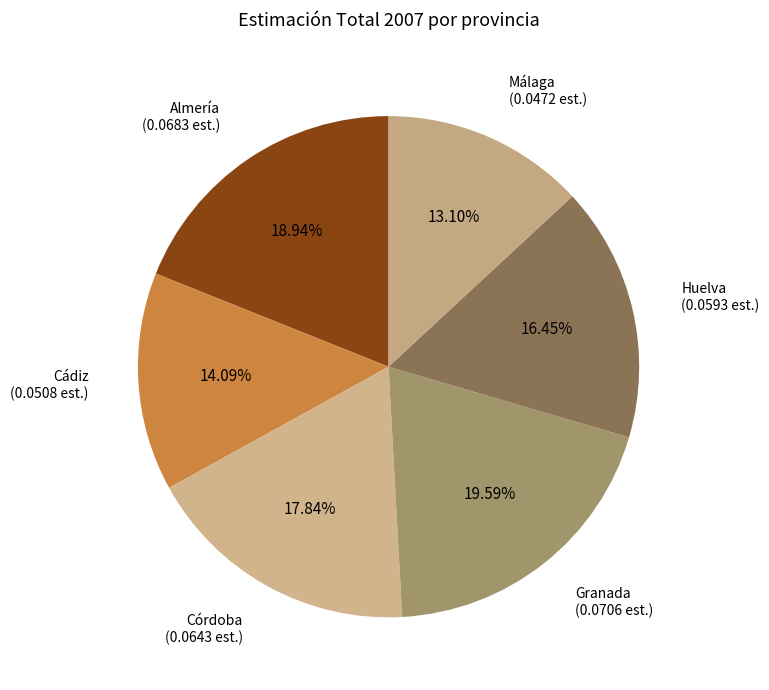

Is the sum of Cádiz and Huelva greater than half?

No